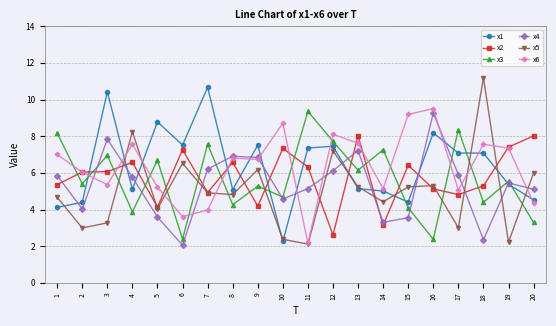

What is the total value across all series at 5?

32.5